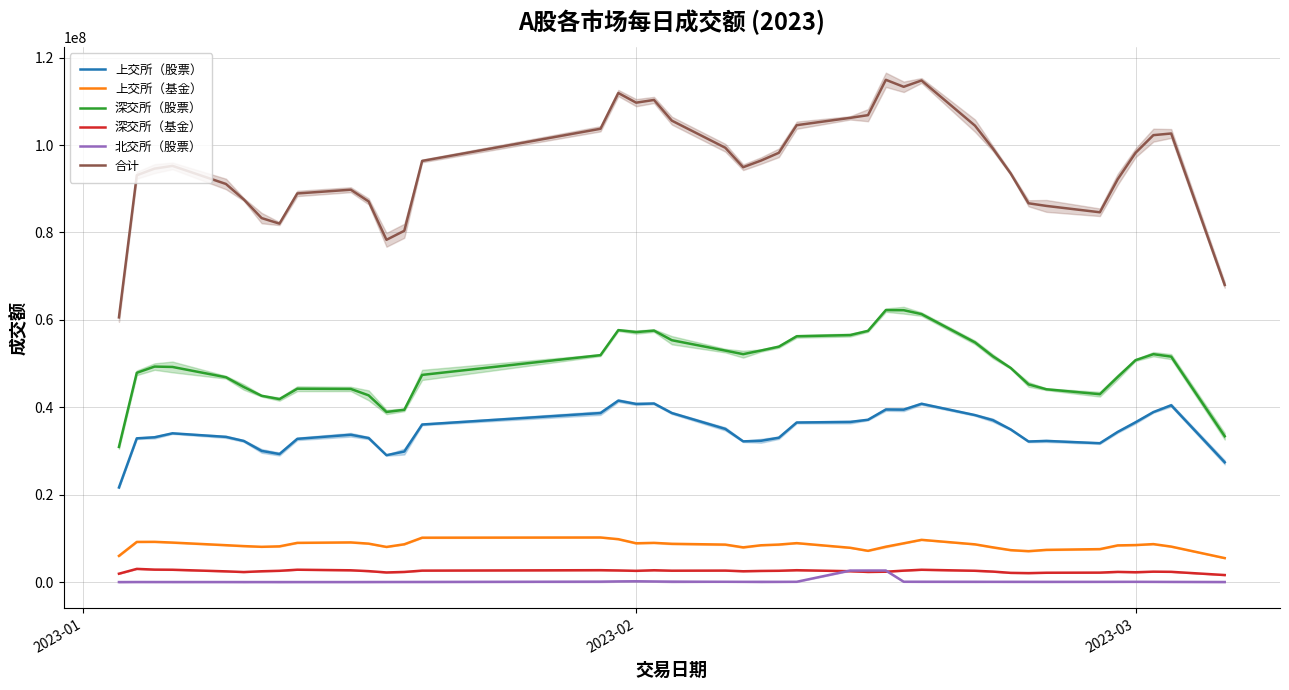

What is the value of the 深交所（股票） point at the 8th from the left?

41875800.0